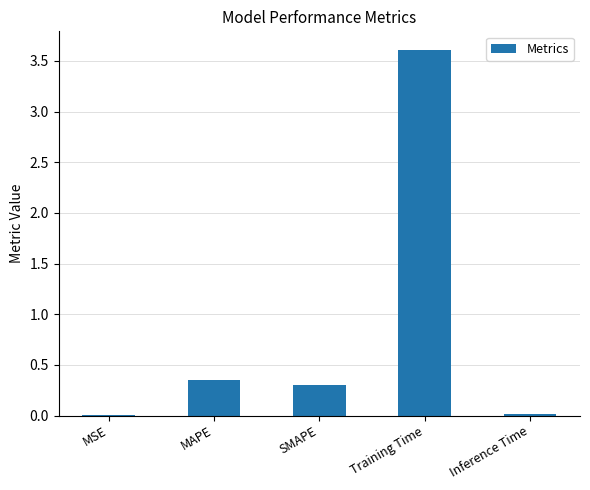

The value at MSE is 0.0. True or false?

True